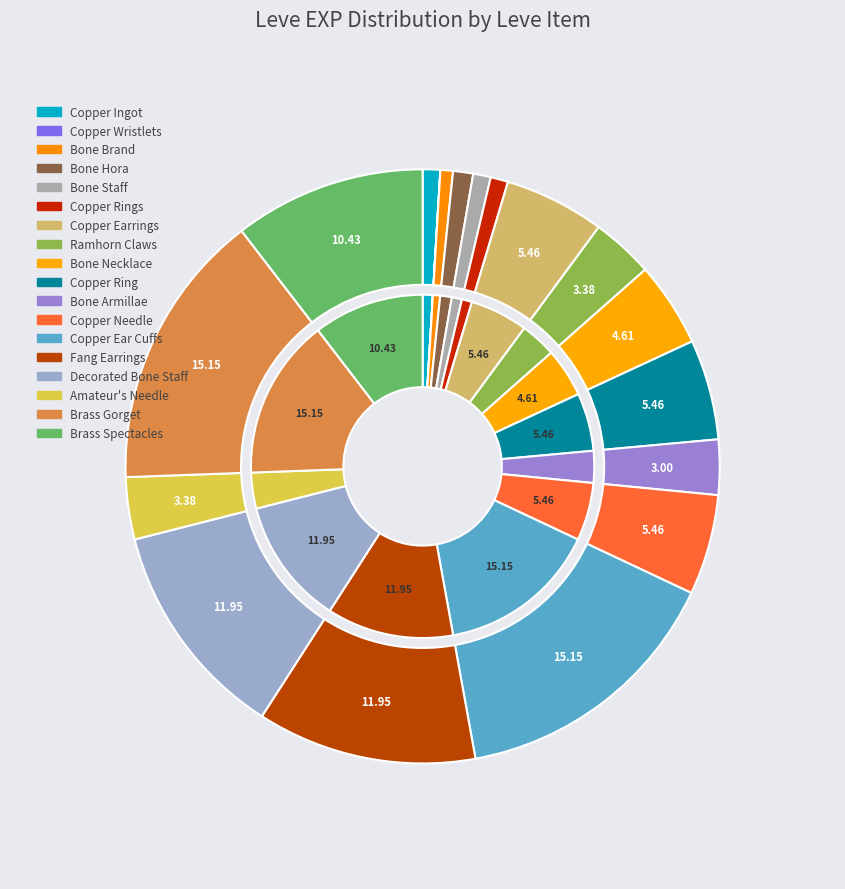

How many segments does this pie chart have?

18